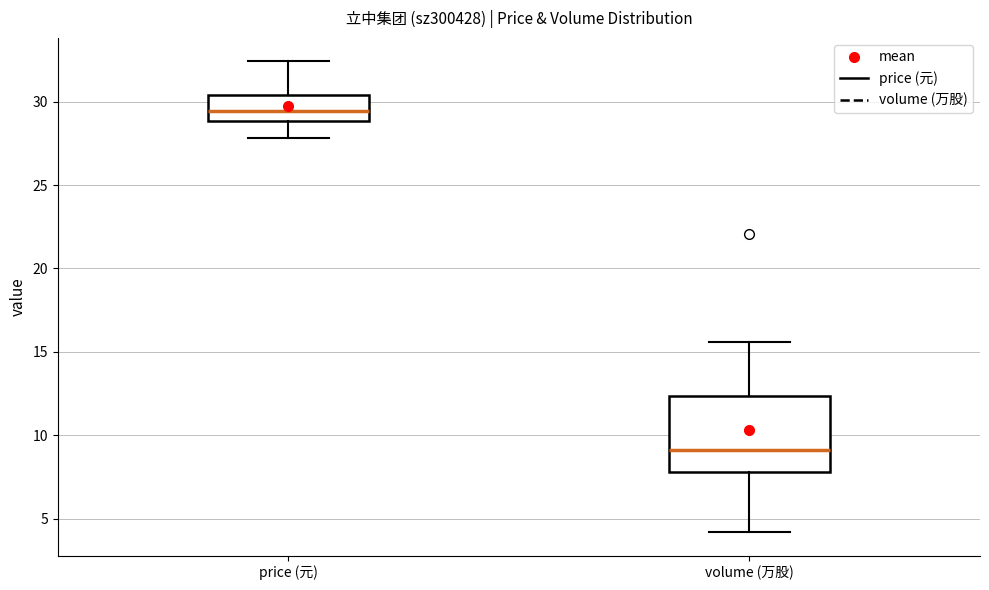

Comparing the boxes themselves (not the whiskers), which one is the tallest?

volume (万股)